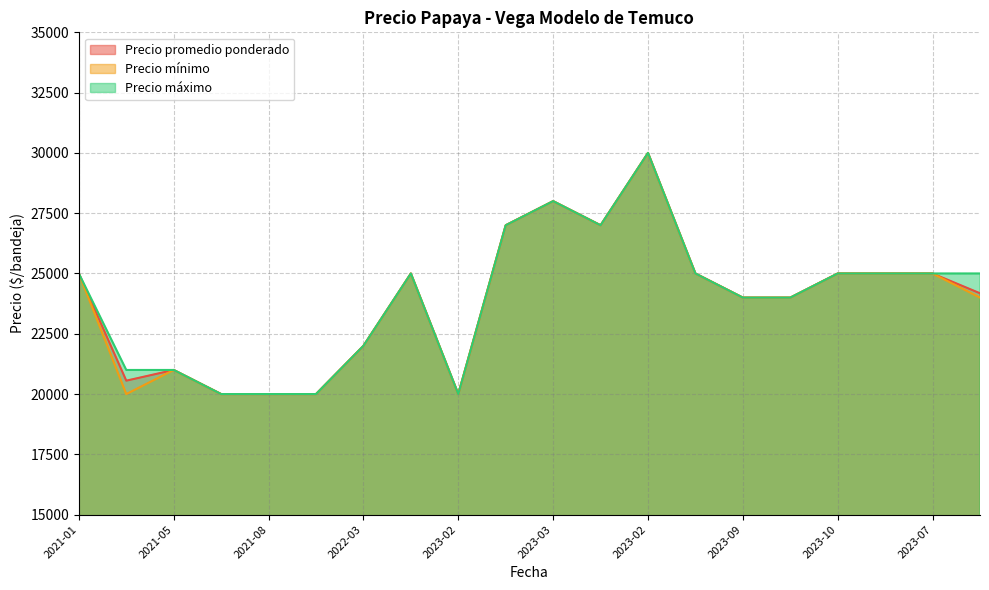

Where is the first local maximum for Precio promedio ponderado?

2021-05